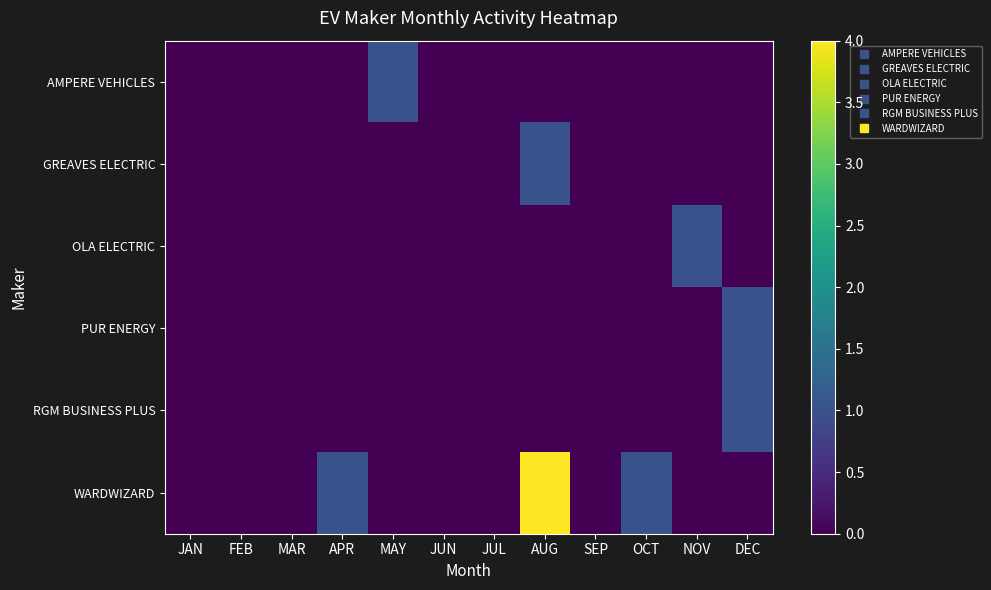

Reading left to right, extract all data points from this chart.

AMPERE VEHICLES: JAN=0	FEB=0	MAR=0	APR=0	MAY=1	JUN=0	JUL=0	AUG=0	SEP=0	OCT=0	NOV=0	DEC=0
GREAVES ELECTRIC: JAN=0	FEB=0	MAR=0	APR=0	MAY=0	JUN=0	JUL=0	AUG=1	SEP=0	OCT=0	NOV=0	DEC=0
OLA ELECTRIC: JAN=0	FEB=0	MAR=0	APR=0	MAY=0	JUN=0	JUL=0	AUG=0	SEP=0	OCT=0	NOV=1	DEC=0
PUR ENERGY: JAN=0	FEB=0	MAR=0	APR=0	MAY=0	JUN=0	JUL=0	AUG=0	SEP=0	OCT=0	NOV=0	DEC=1
RGM BUSINESS PLUS: JAN=0	FEB=0	MAR=0	APR=0	MAY=0	JUN=0	JUL=0	AUG=0	SEP=0	OCT=0	NOV=0	DEC=1
WARDWIZARD: JAN=0	FEB=0	MAR=0	APR=1	MAY=0	JUN=0	JUL=0	AUG=4	SEP=0	OCT=1	NOV=0	DEC=0